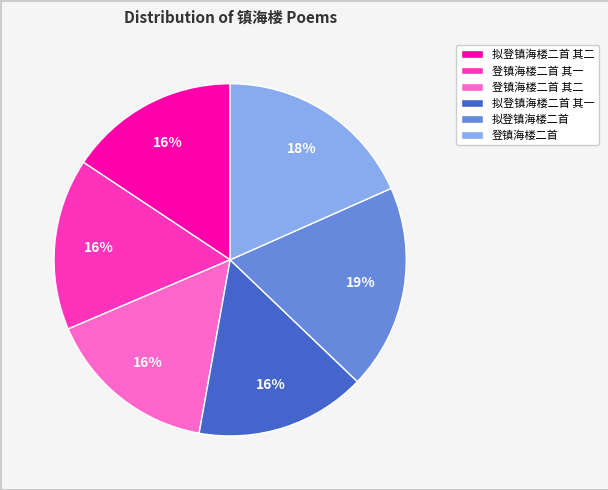

Count the number of slices in the pie.

6